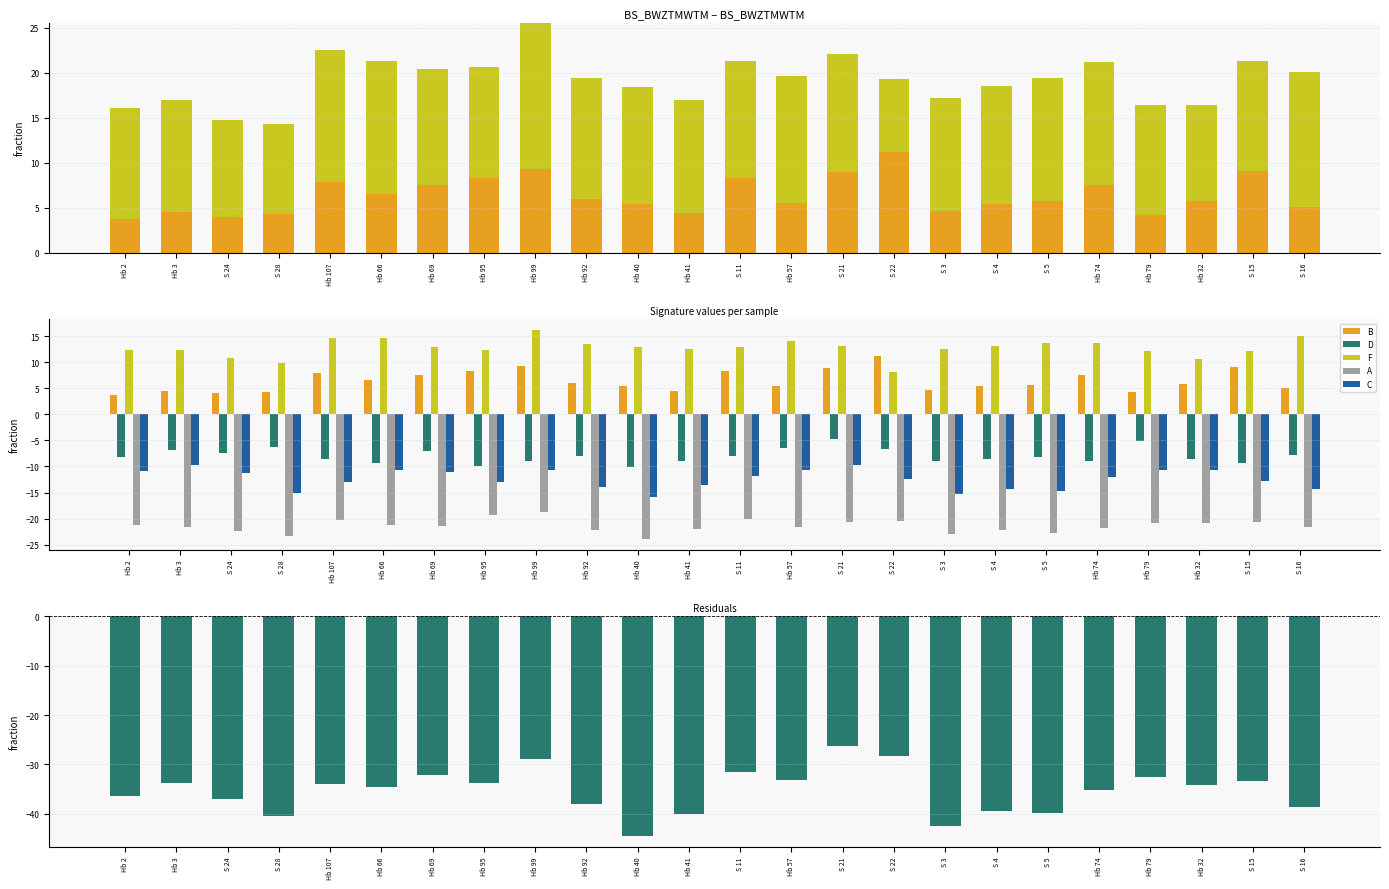

Which category has the lowest value in the A series?

Hb 40